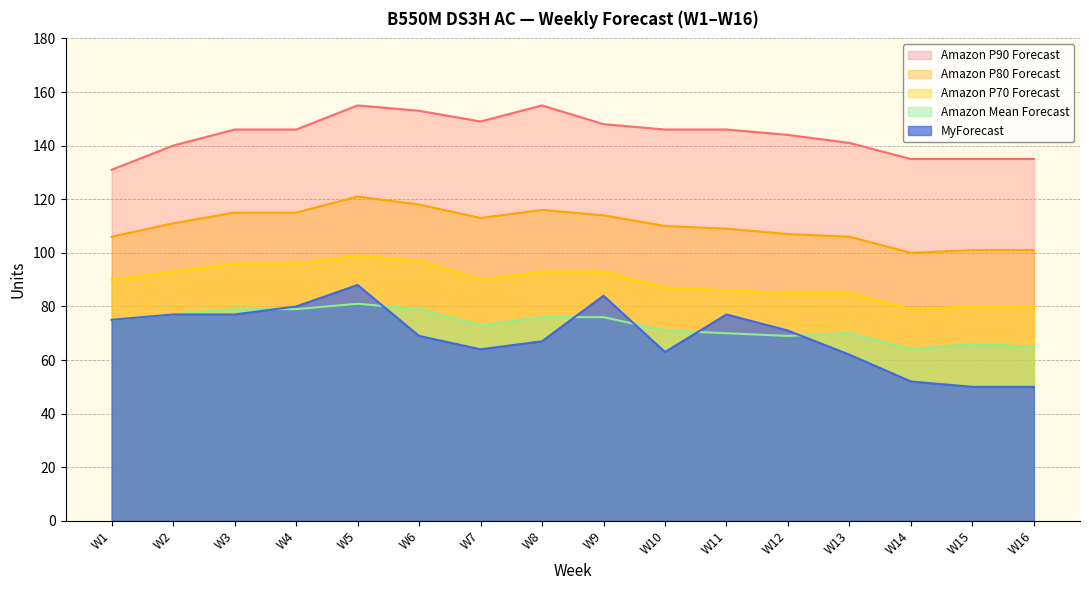

At which category does Amazon Mean Forecast reach its first local valley?

W7